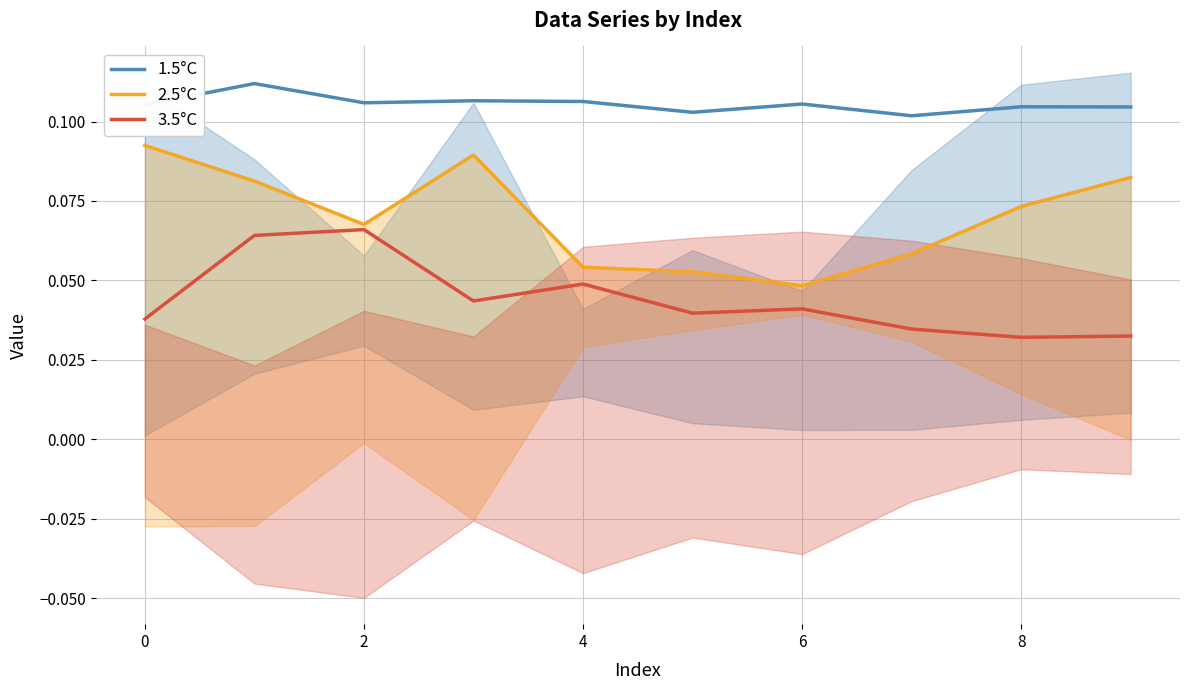

True or false: 1.5°C and 2.5°C intersect in this chart.

False